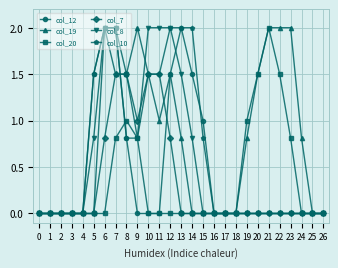

What is the greatest value displayed?

2.0